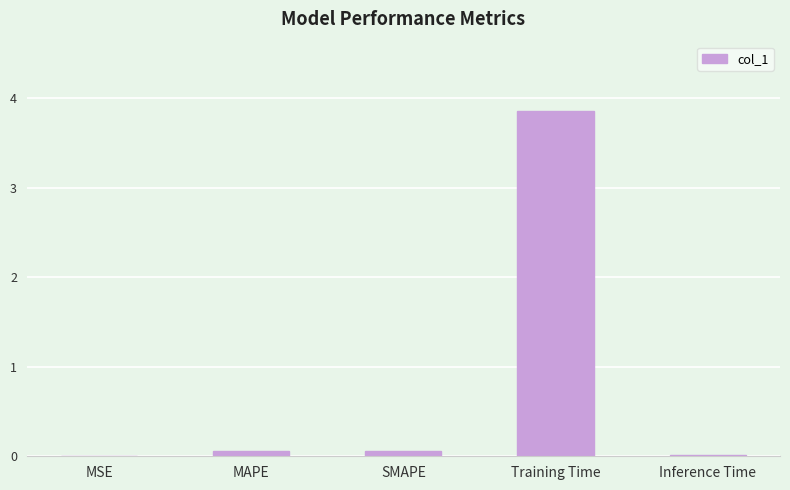

At which category does the chart reach its peak across all series?

Training Time